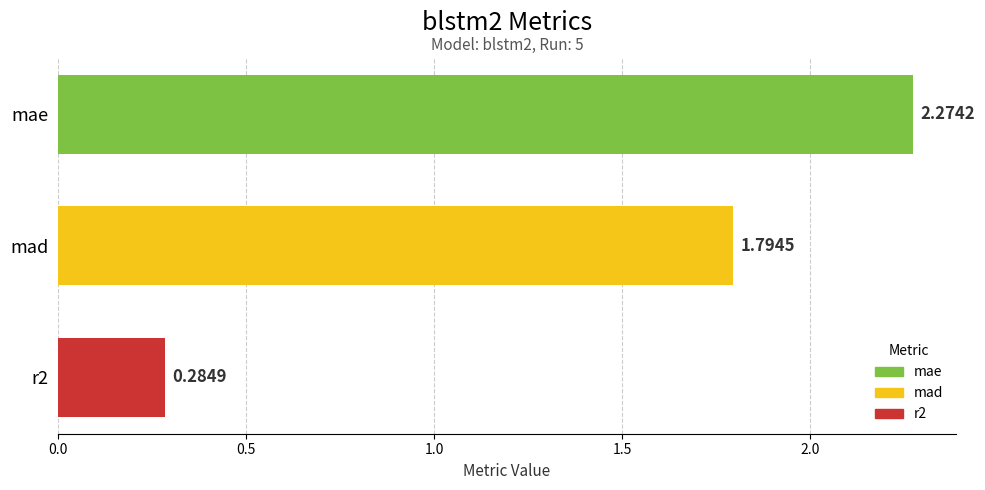

What is the average value?

1.5